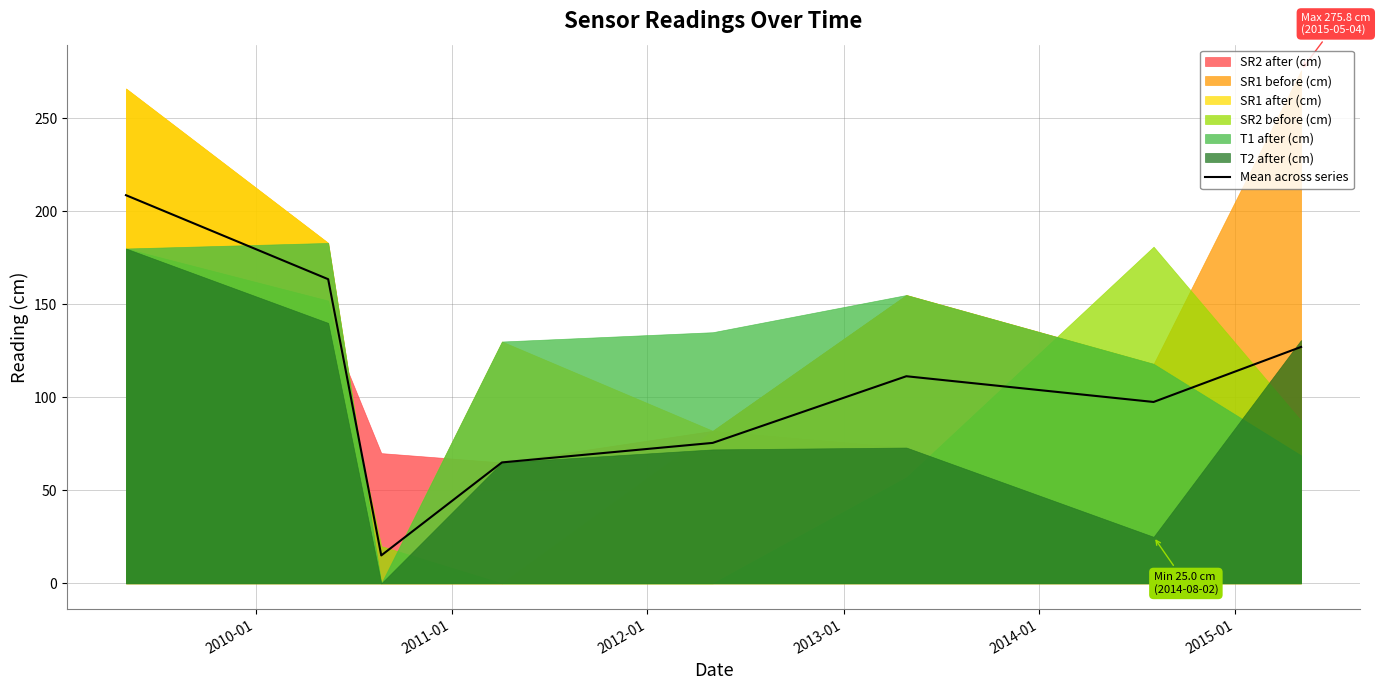

What is the lowest value of the Mean across series series?

15.0